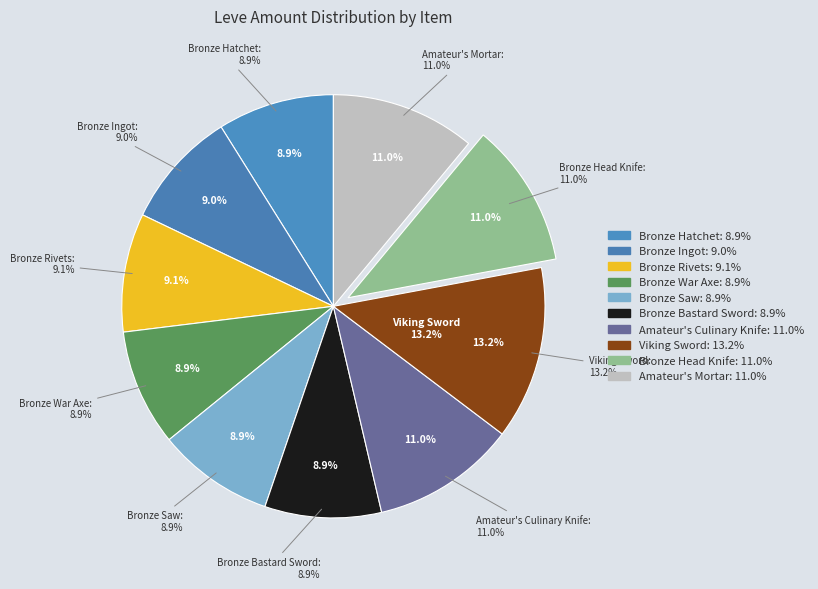

What percentage is the Bronze Ingot slice, to the nearest percent?

9%